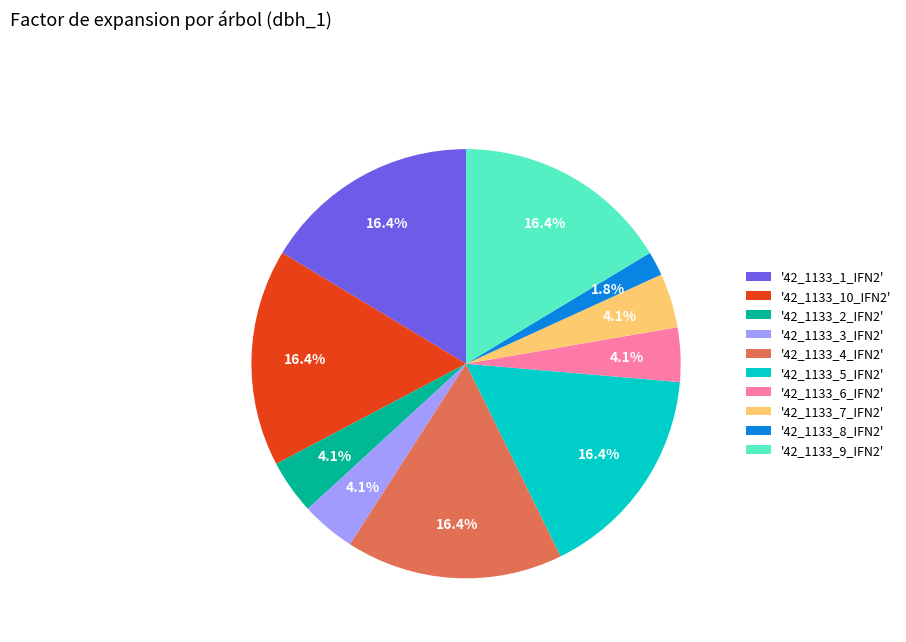

Between '42_1133_5_IFN2' and '42_1133_7_IFN2', which is larger?

'42_1133_5_IFN2'